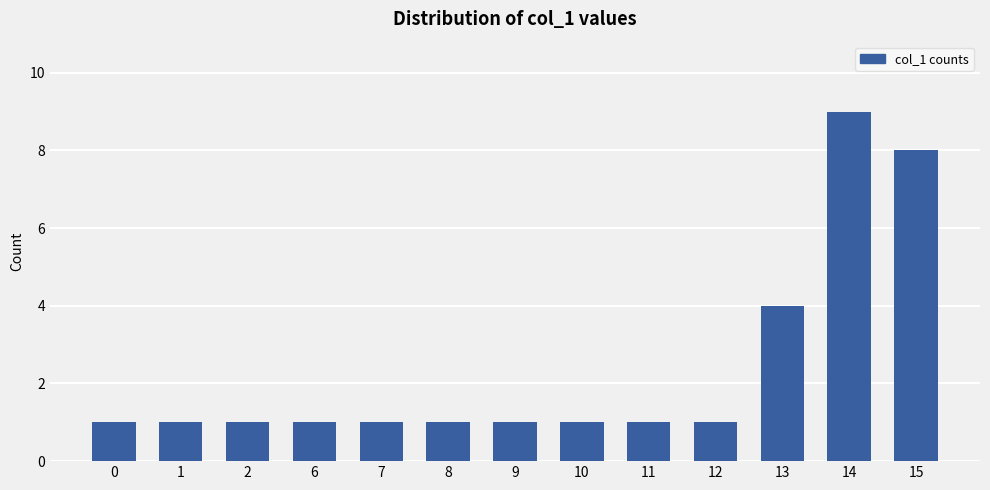

Are the bars grouped side by side (vs. stacked)?

No